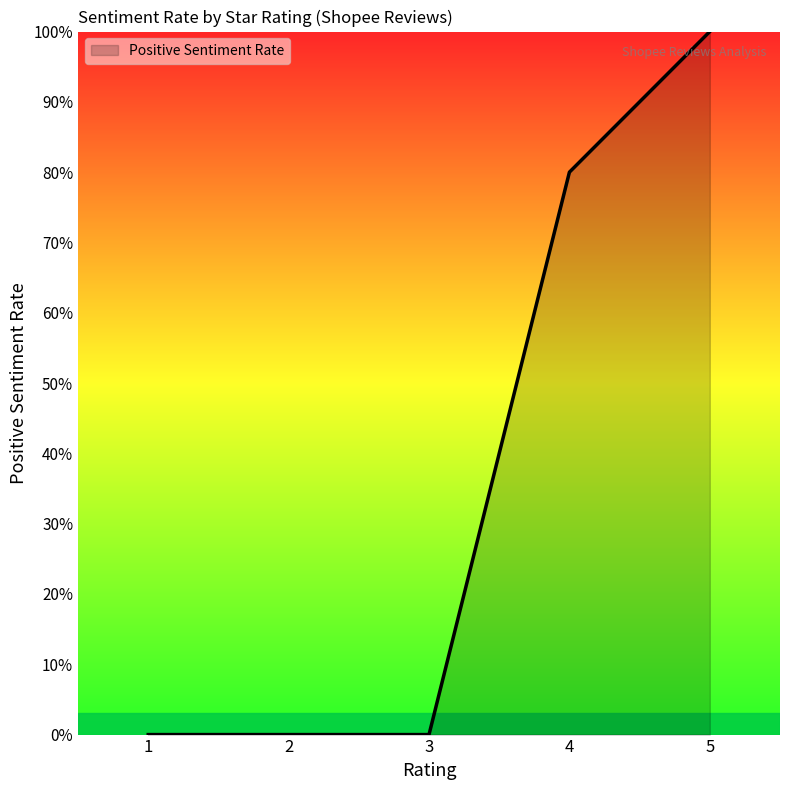

Which category has the lowest value across all series?

1